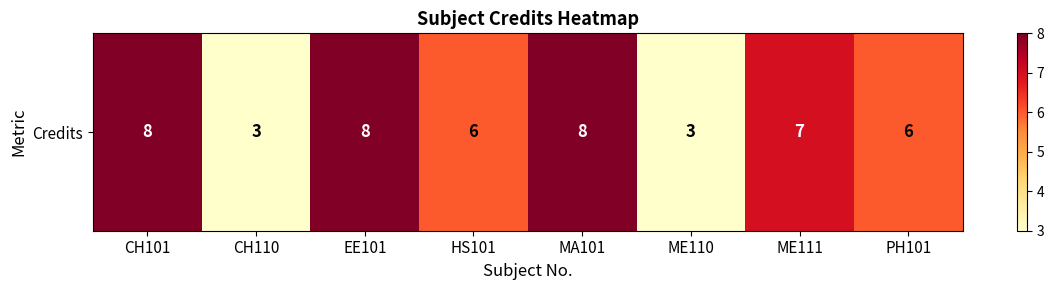

How many values are below 7?

4